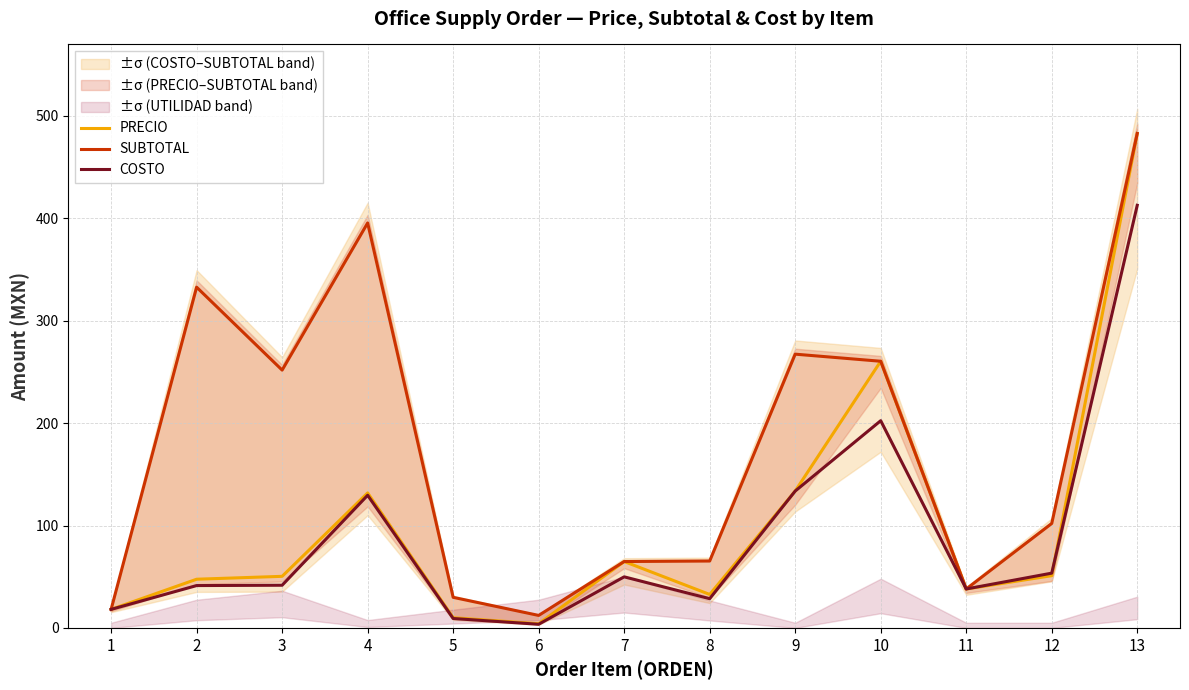

Does the chart display data point markers on the line(s)?

No